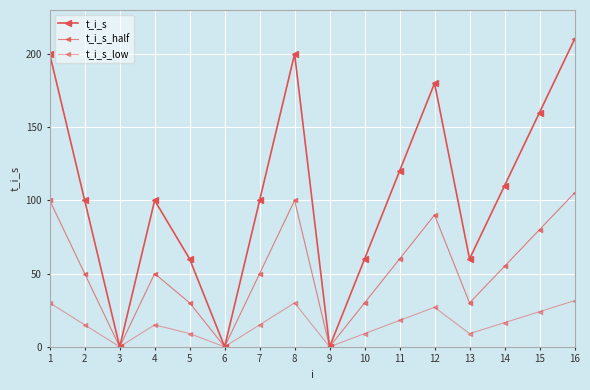

Rank the series by their average value, from highest to lowest.

t_i_s, t_i_s_half, t_i_s_low